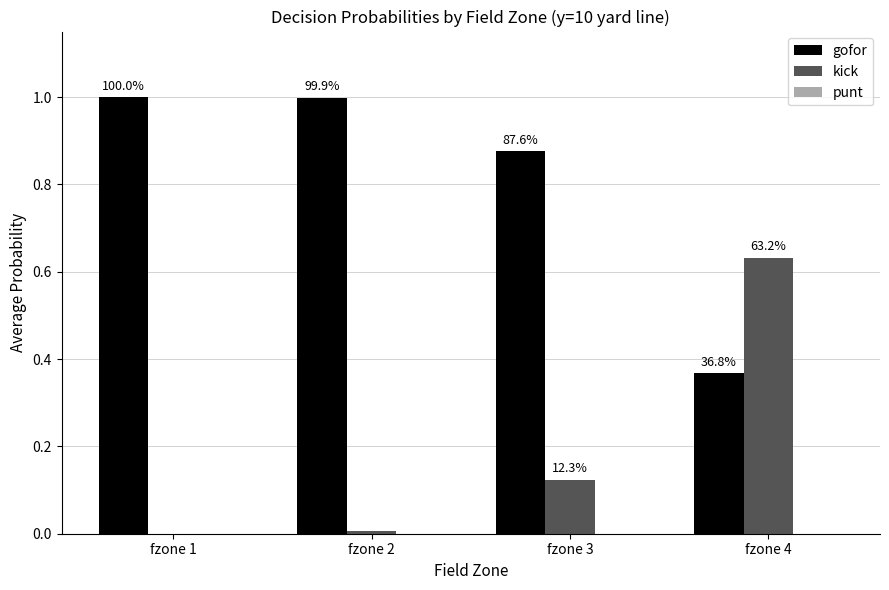

Rank the categories by gofor value from highest to lowest.

fzone 1, fzone 2, fzone 3, fzone 4